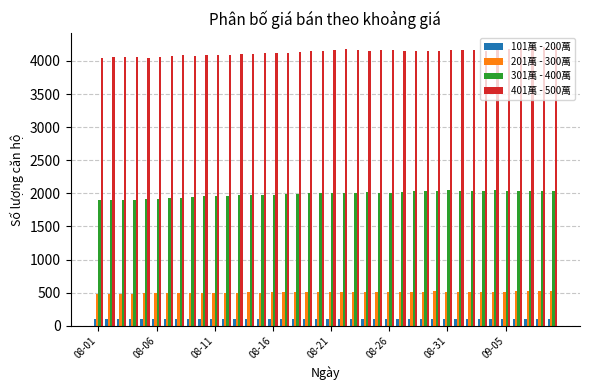

Which series has the largest total across all categories?

401萬 - 500萬